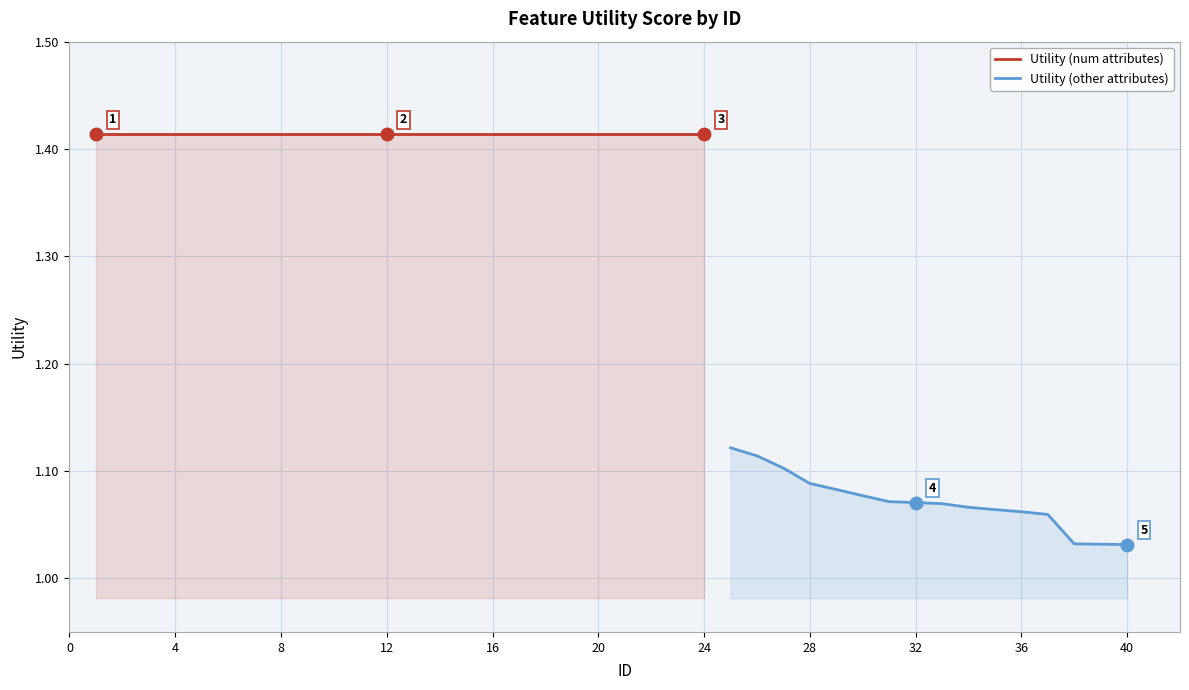

At which label is the value closest to 1?

40